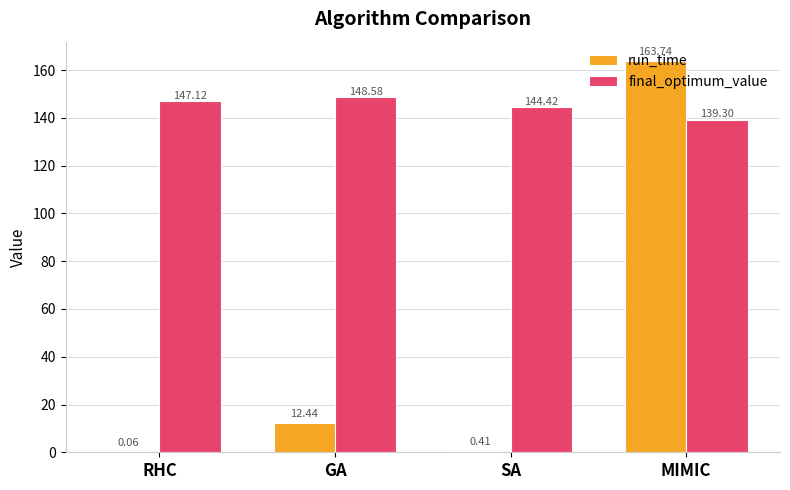

At which category is the sum across all series the highest?

MIMIC